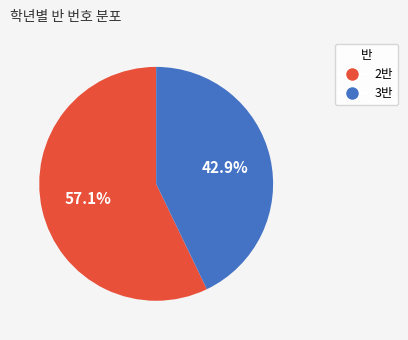

To the nearest percent, what percentage of the pie is 3반?

43%